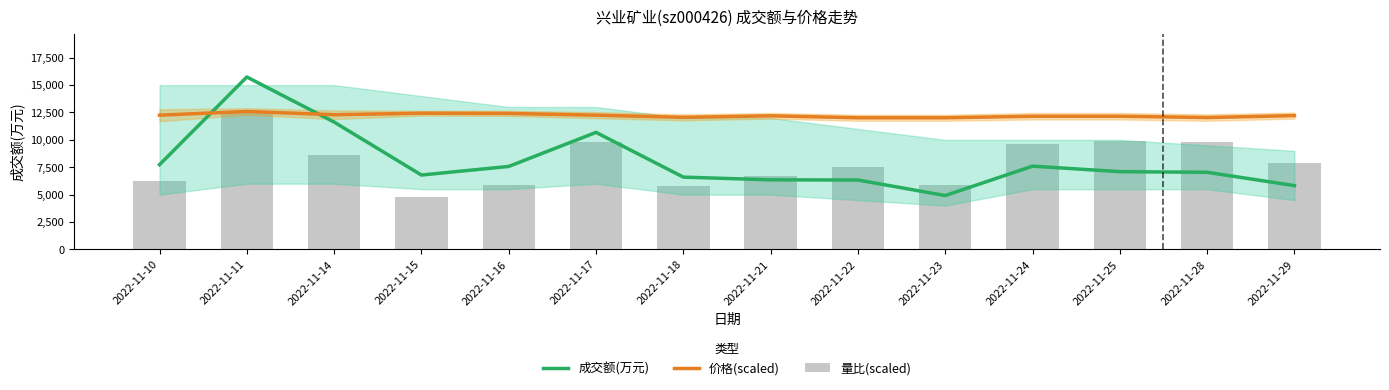

At which label does 量比(scaled) reach its minimum?

2022-11-15